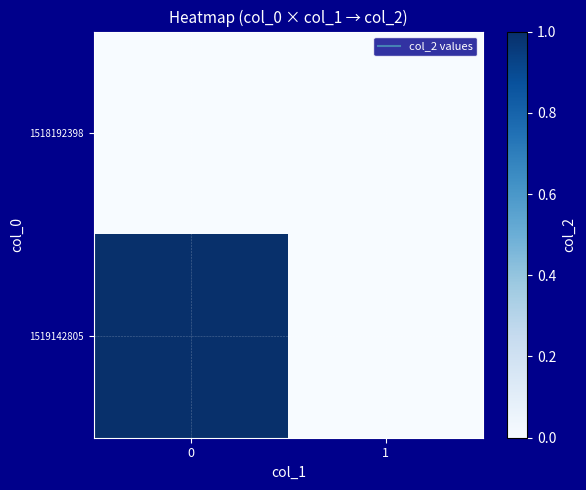

Which series has the largest range (max minus min)?

1519142805